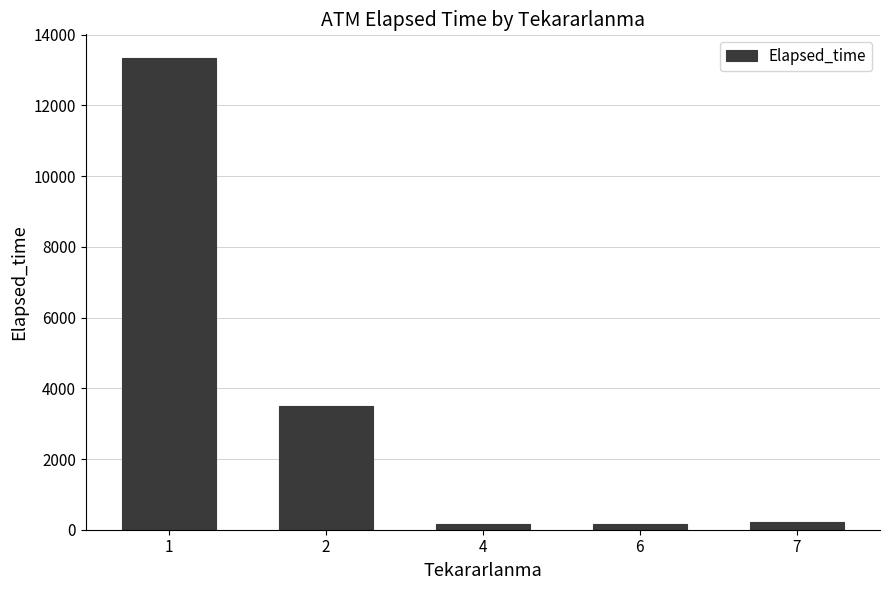

What is the difference between the values at 2 and 1?

9835